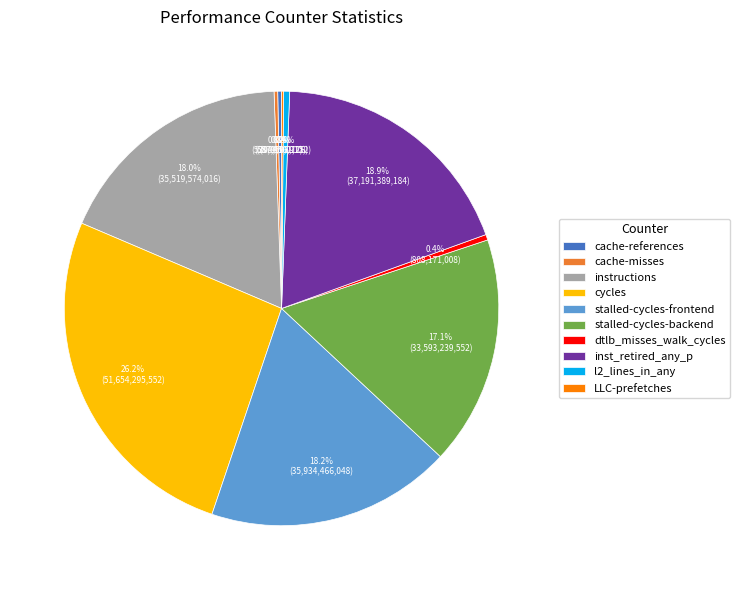

To the nearest percent, what is the average slice percentage?

10%